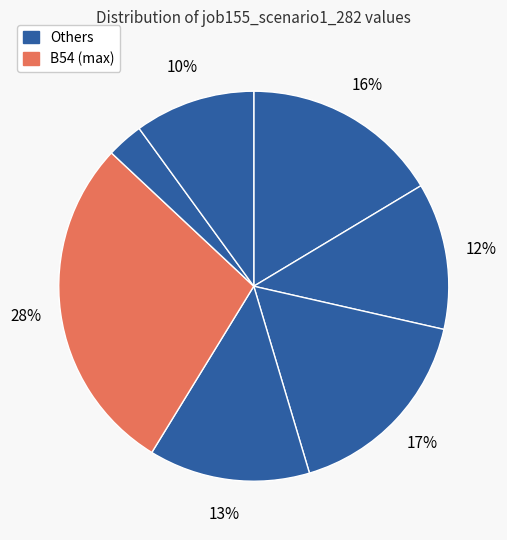

To the nearest percent, what is the difference between the largest and smallest slice percentages?

25%